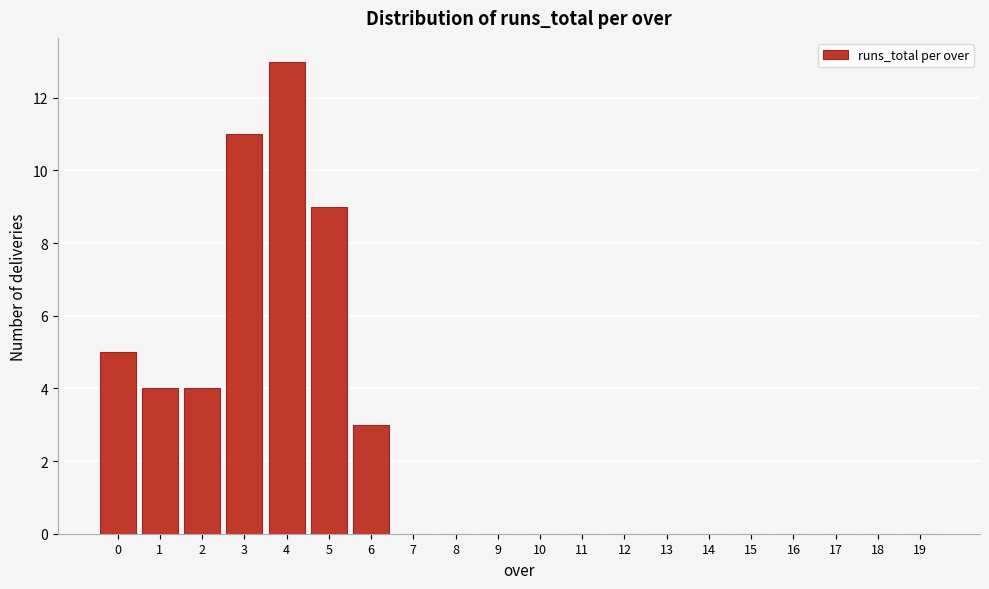

Reading left to right, extract all data points from this chart.

0=5	1=4	2=4	3=11	4=13	5=9	6=3	7=0	8=0	9=0	10=0	11=0	12=0	13=0	14=0	15=0	16=0	17=0	18=0	19=0